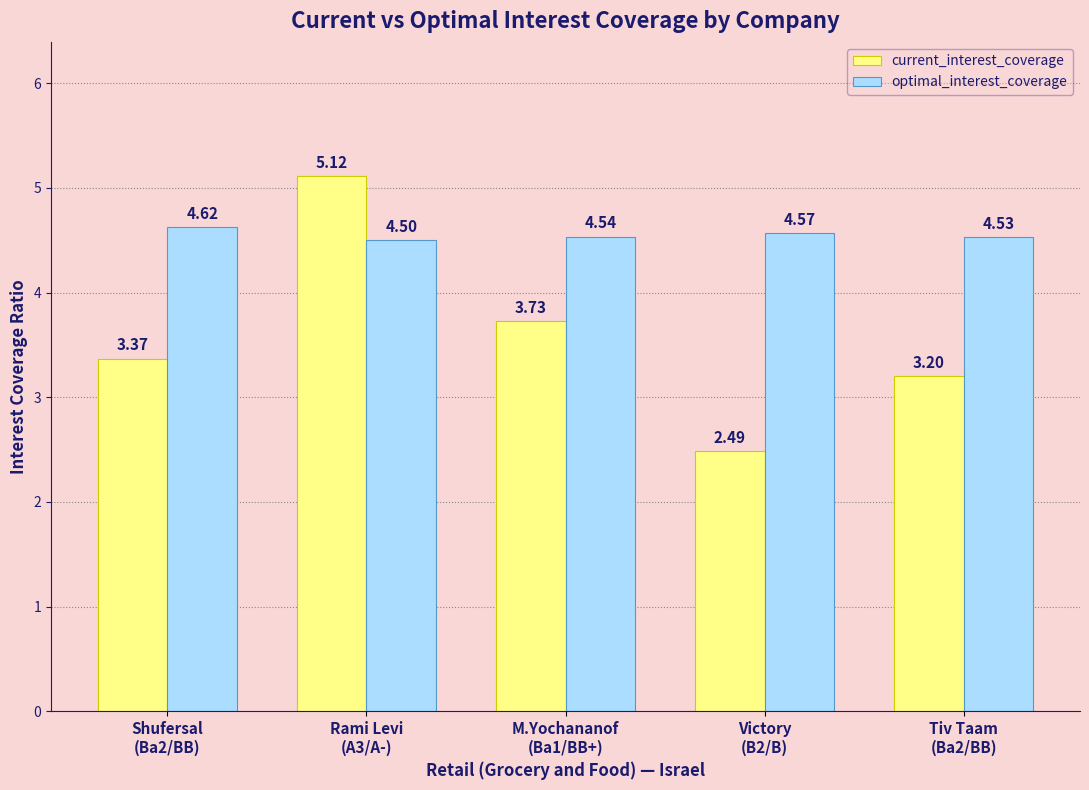

At how many categories does at least one series exceed 3?

5